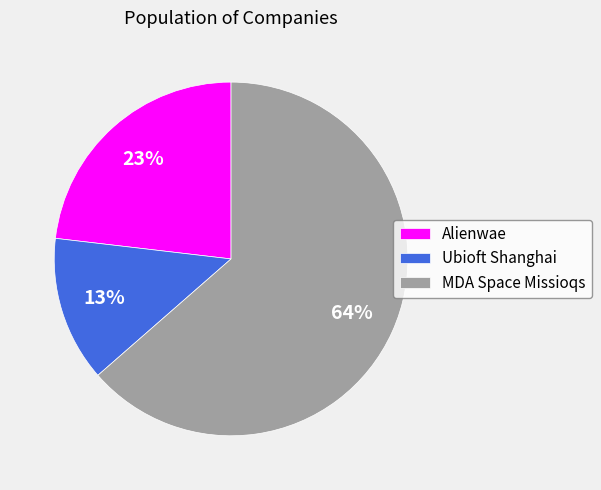

Rank the categories by value from lowest to highest.

Ubioft Shanghai, Alienwae, MDA Space Missioqs